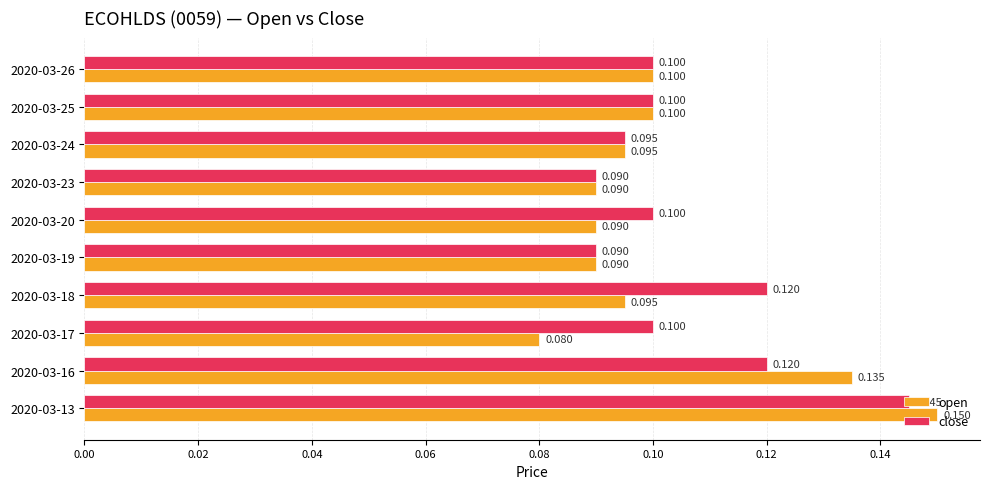

Is the value of close at 2020-03-23 greater than the value of open at 2020-03-26?

No